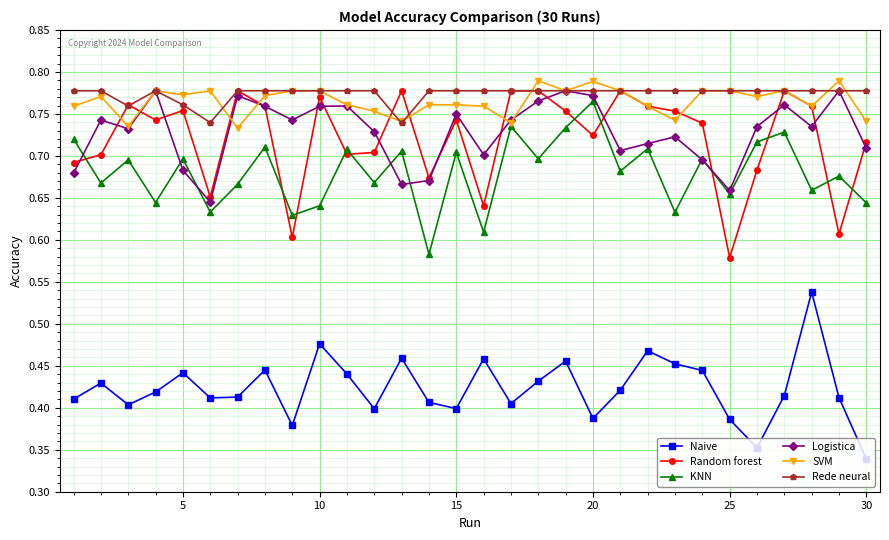

True or false: Logistica has more than 1 points higher than both neighbors.

True